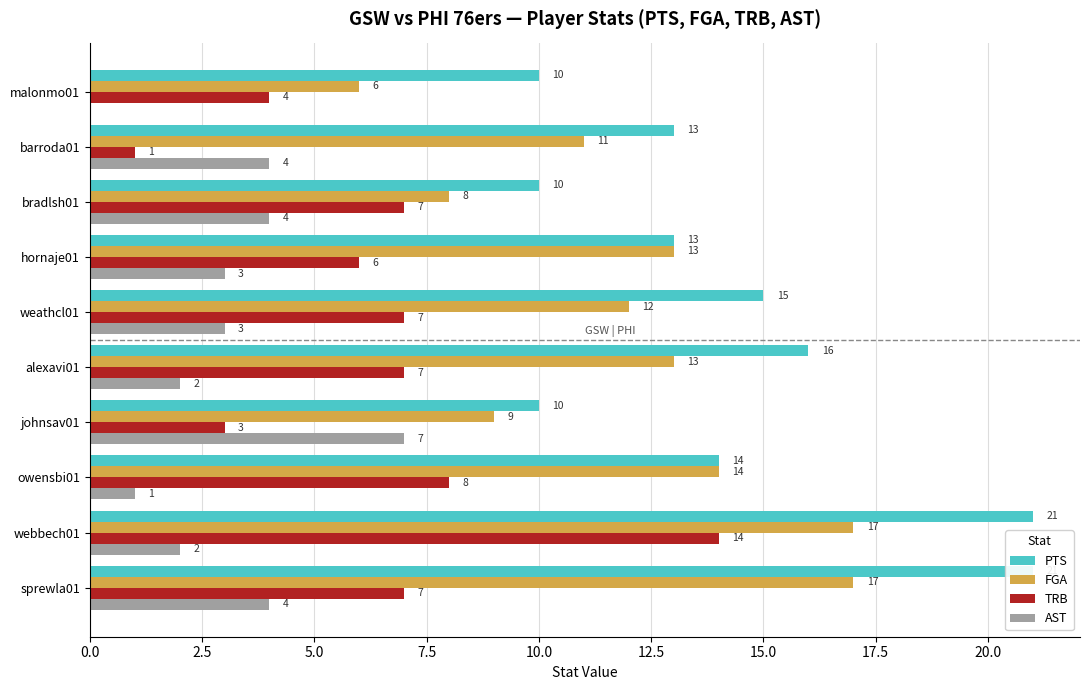

True or false: TRB has a value of 0 at barroda01.

False